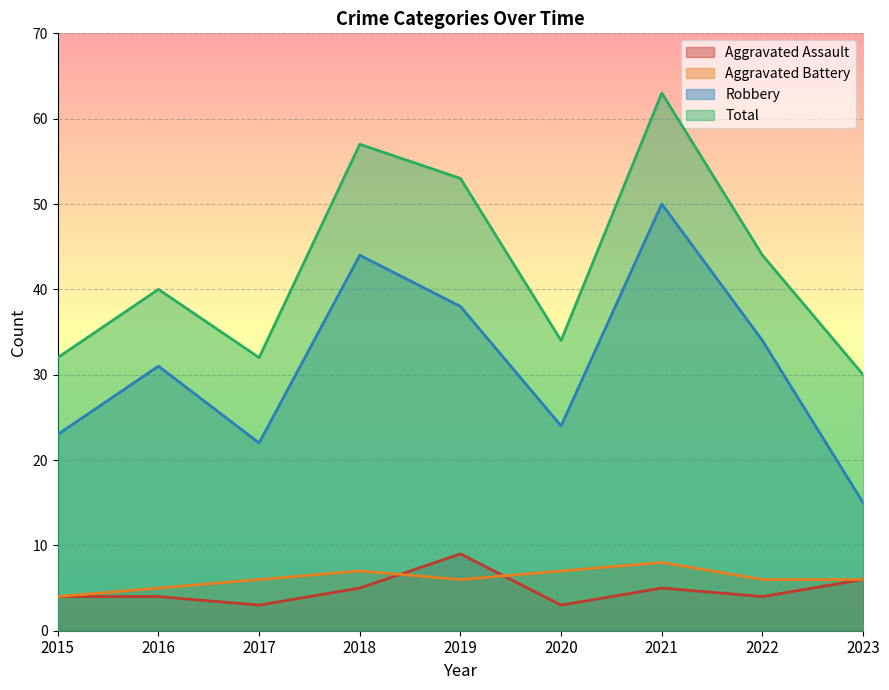

What is the value of the Aggravated Assault point at the 3rd from the left?

3